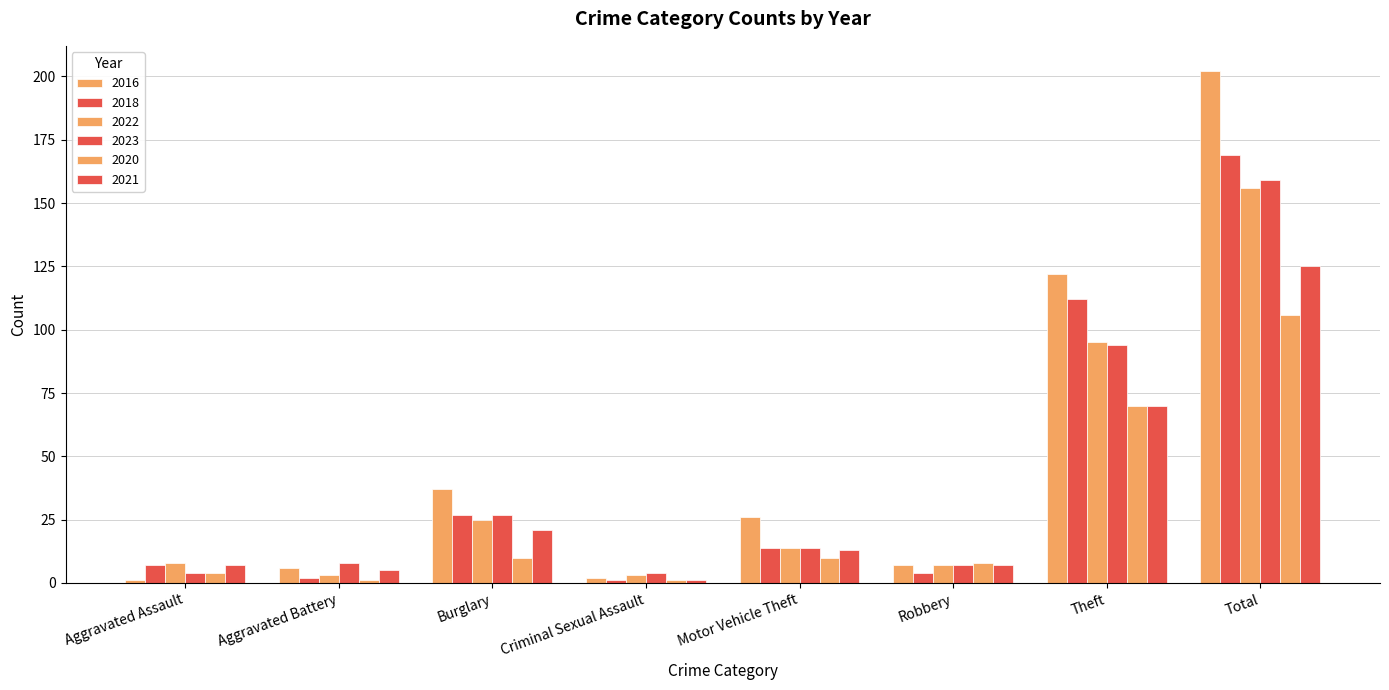

Count the number of data series in this chart.

6